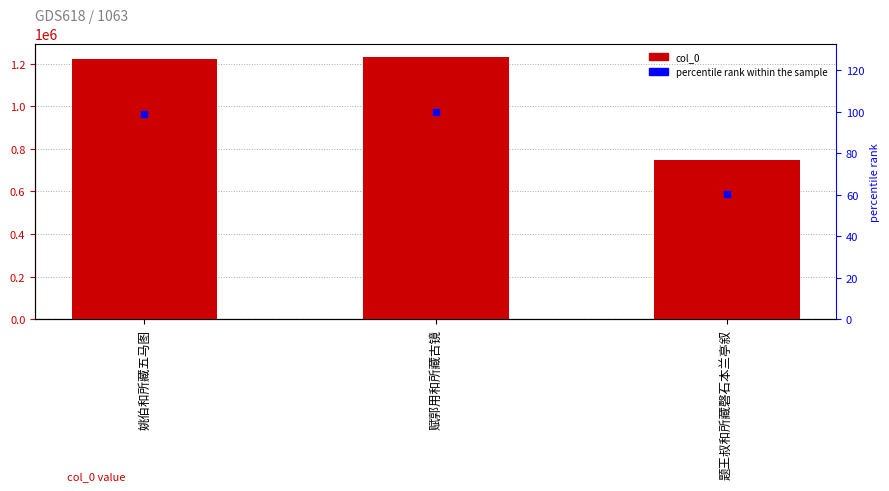

Which series contains the highest Y value?

col_0